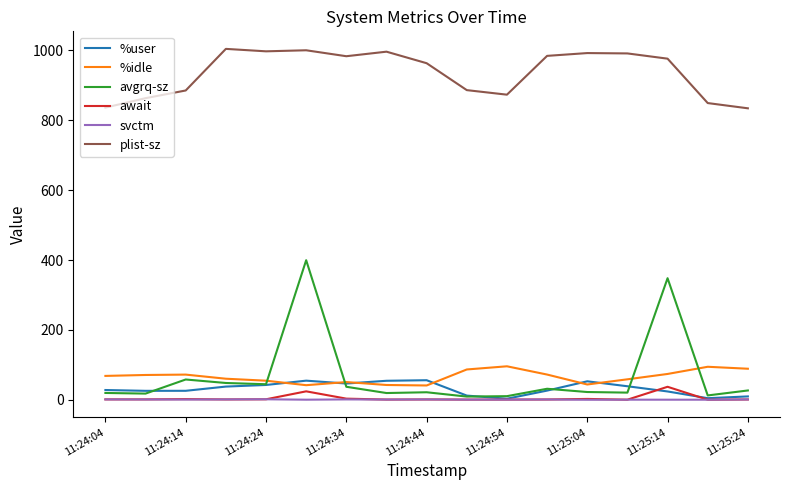

Which series has the largest total across all categories?

plist-sz